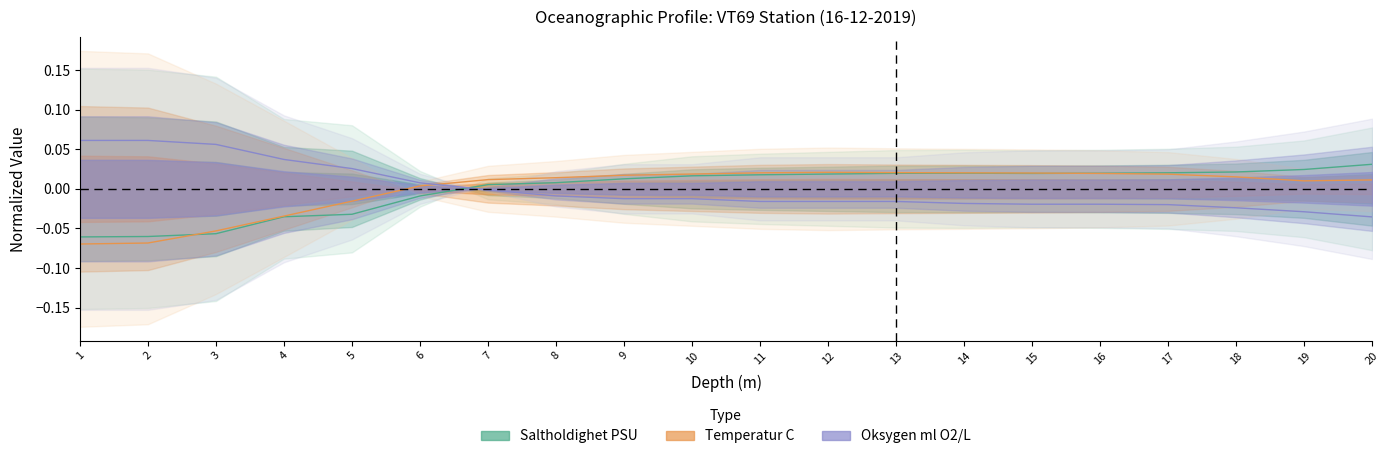

At which category is the sum across all series the highest?

13